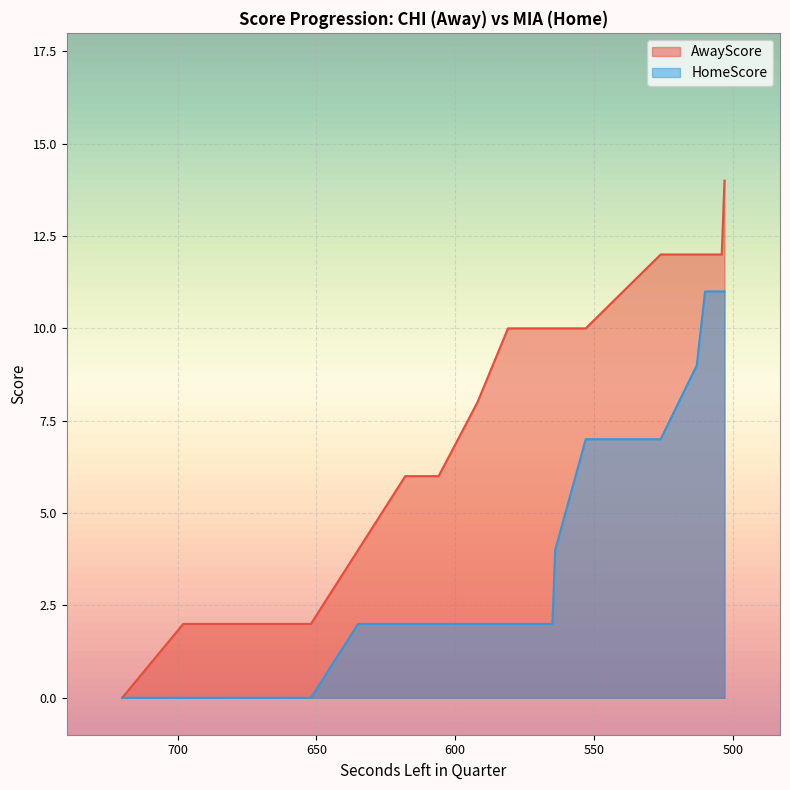

What are all the series names shown in the legend?

AwayScore, HomeScore